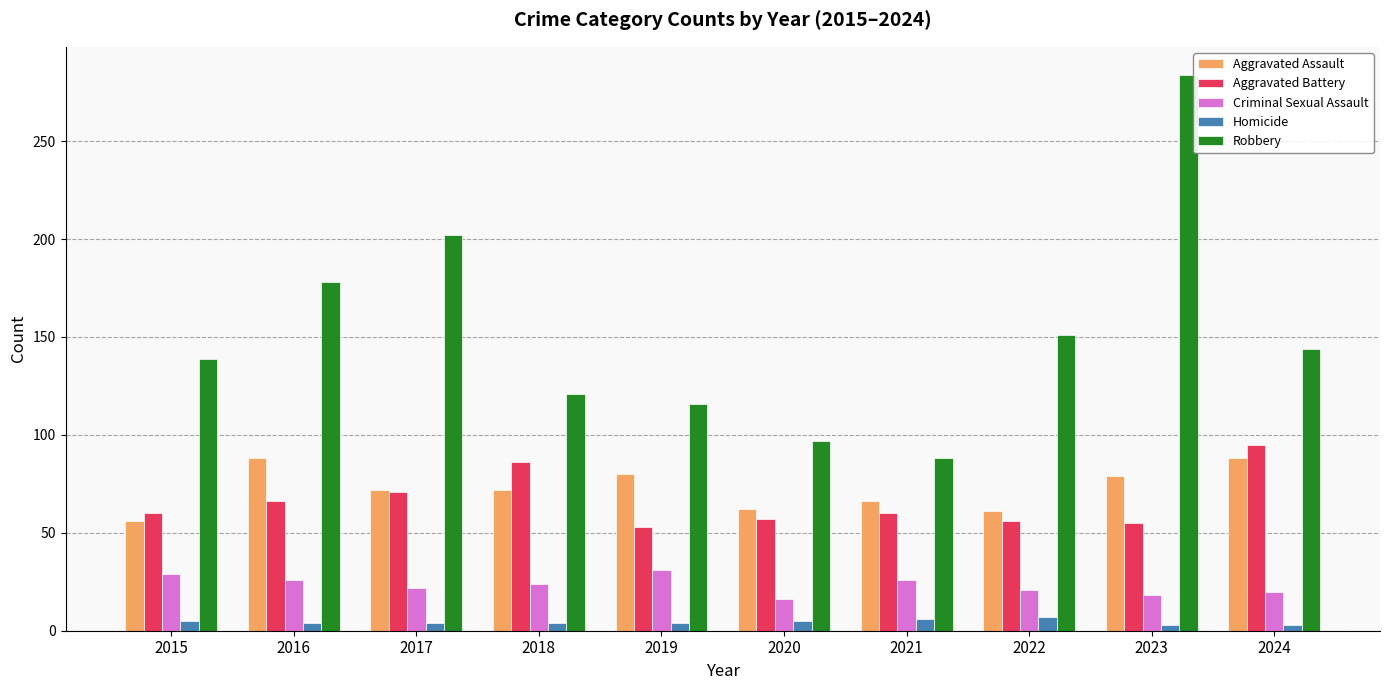

Rank the series at 2019 from lowest to highest value.

Homicide, Criminal Sexual Assault, Aggravated Battery, Aggravated Assault, Robbery